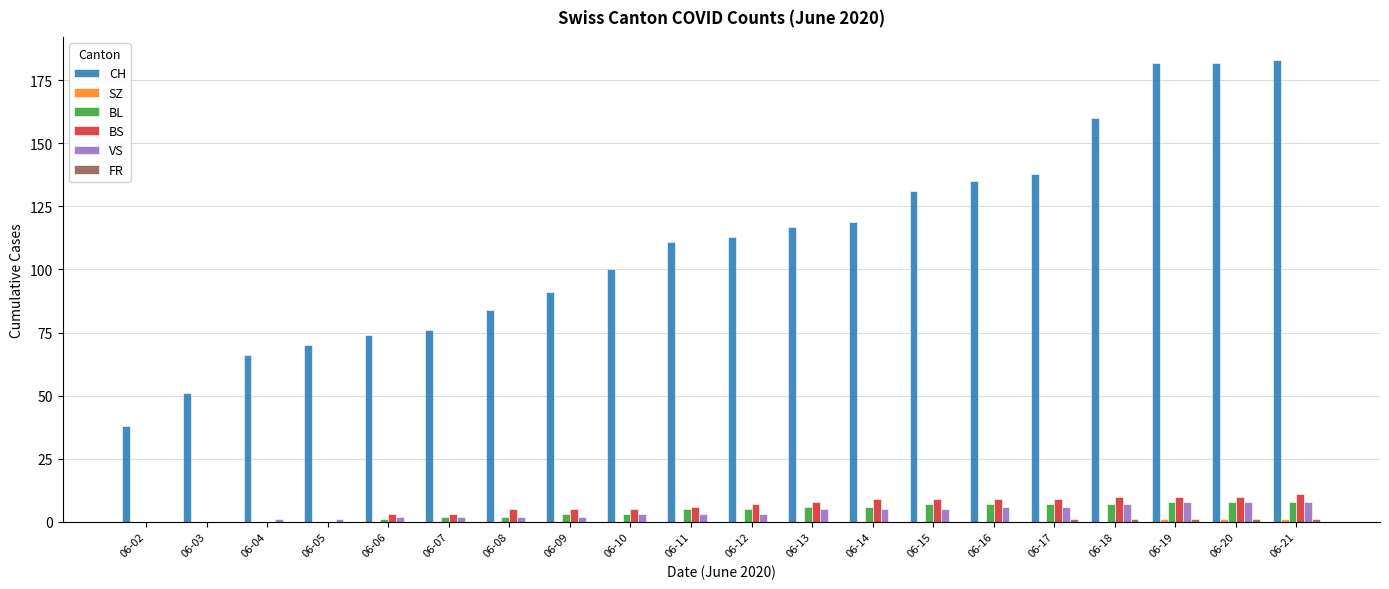

What is the difference between the CH values at 06-10 and 06-18?

60